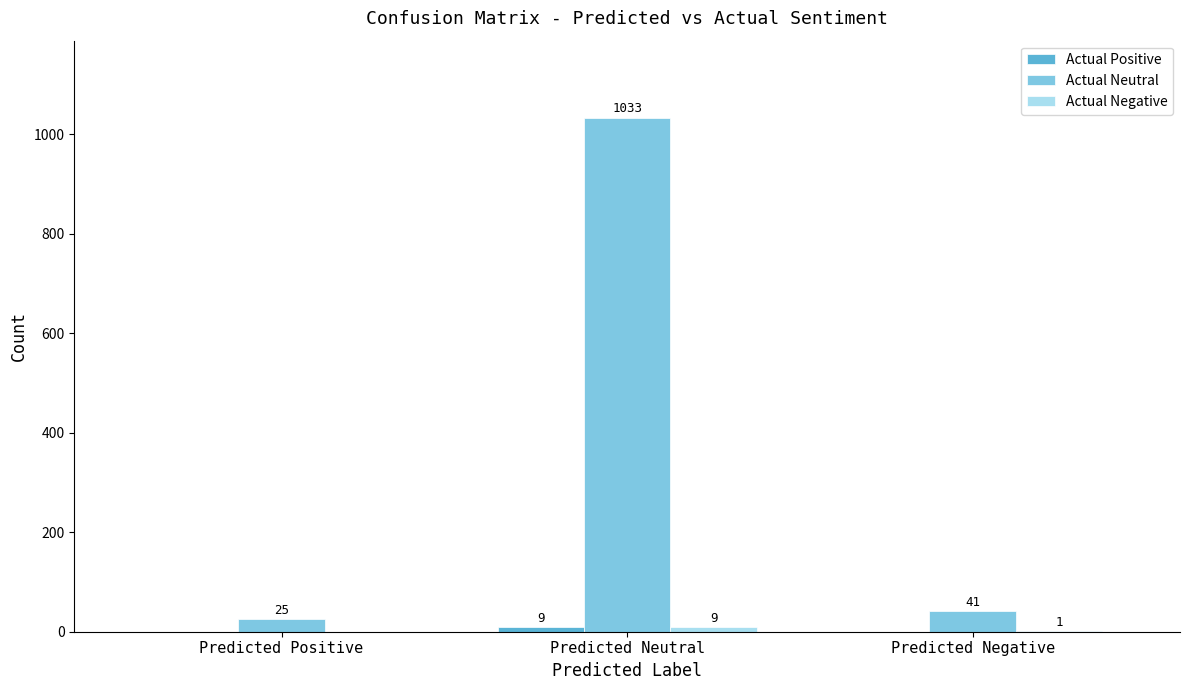

Which series has the largest total across all categories?

Actual Neutral